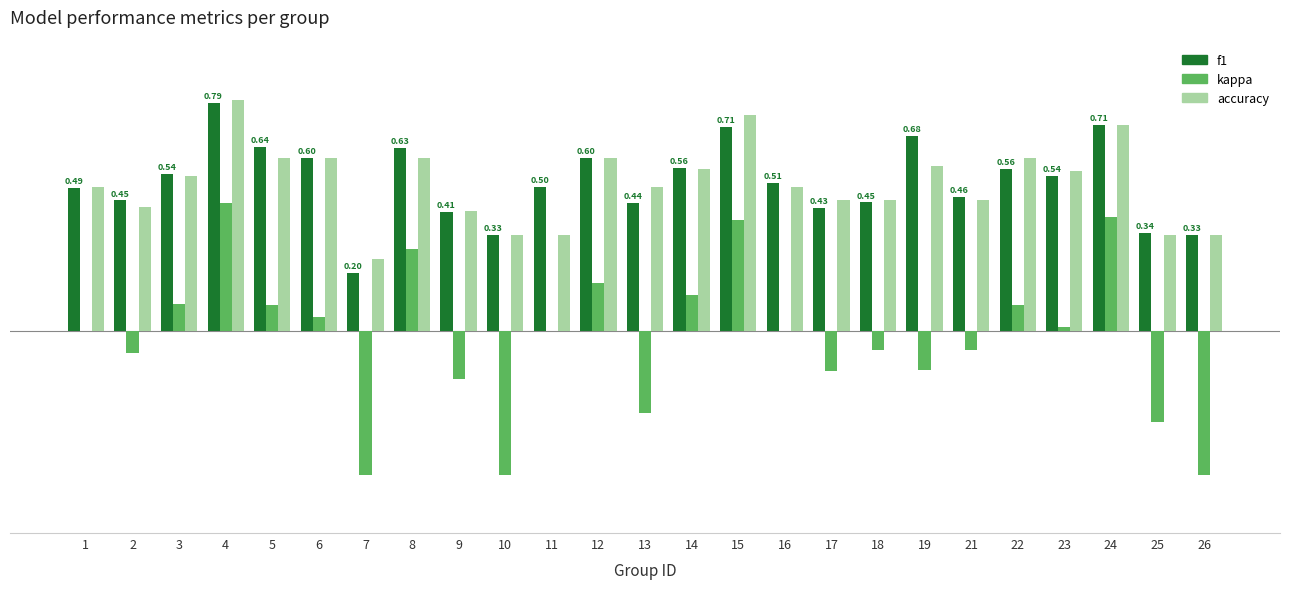

What are all the series names shown in the legend?

f1, kappa, accuracy